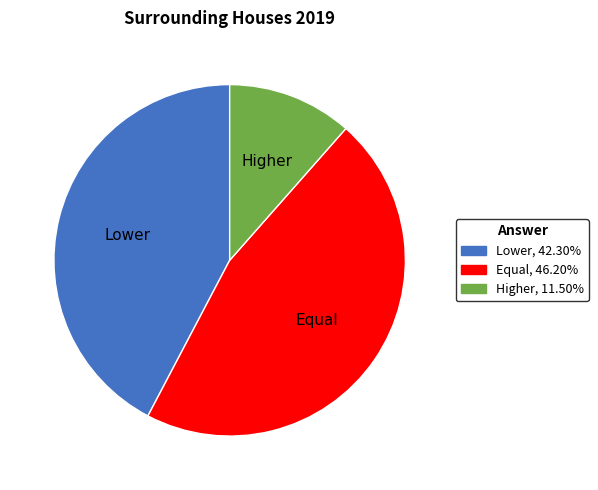

Is Higher, 11.50% the majority of the pie?

No